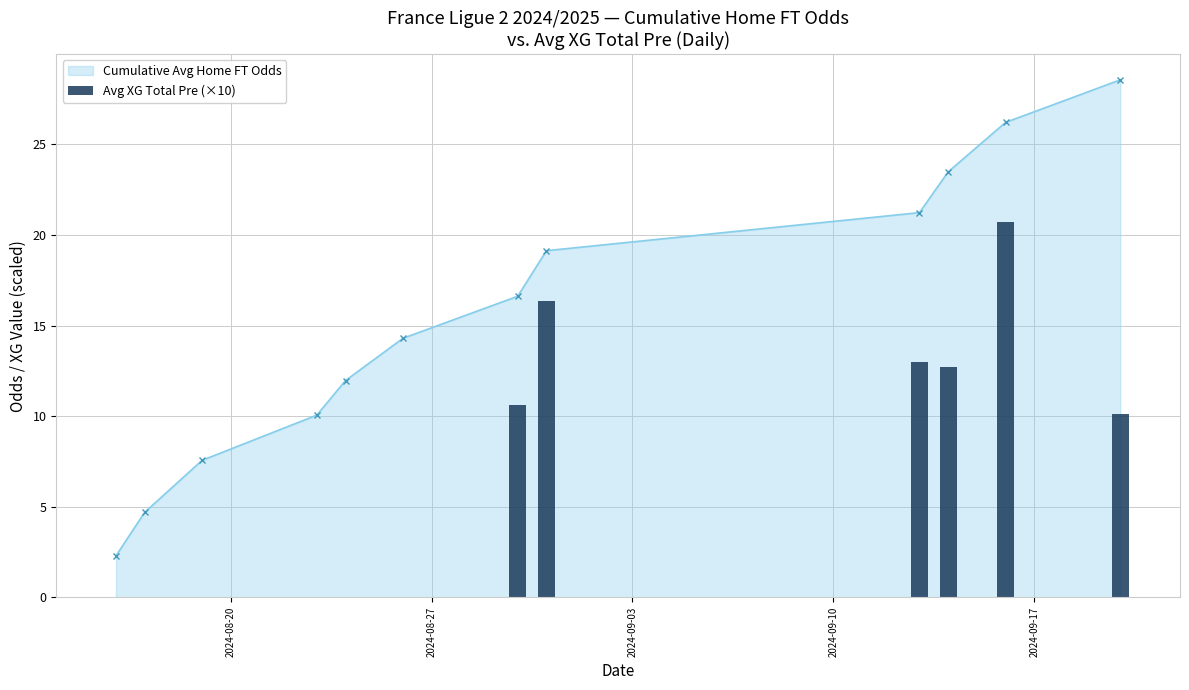

What is the maximum value for Cumulative Avg Home FT Odds?

28.6